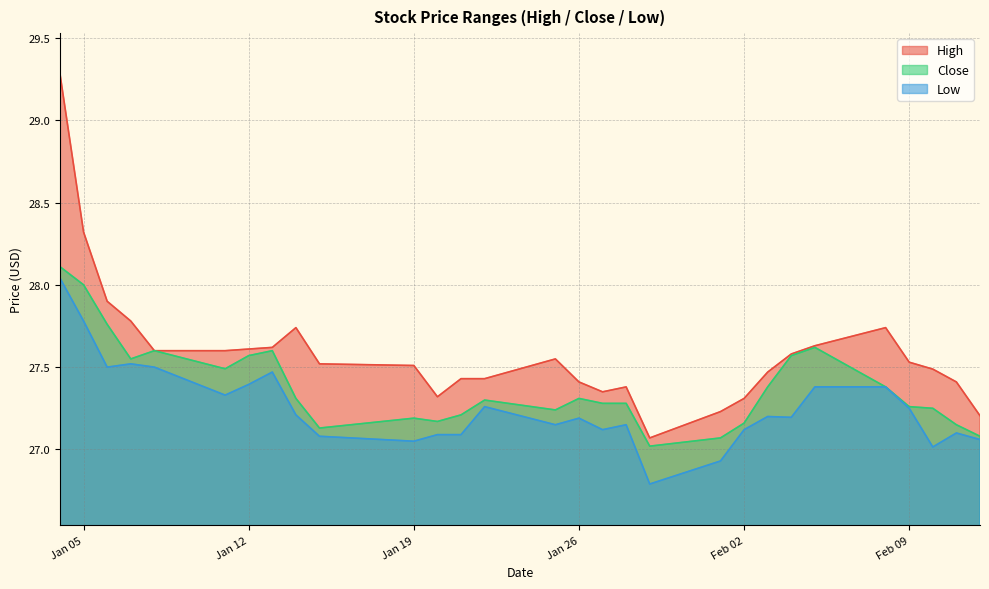

At which label does High reach its peak?

2021-01-04